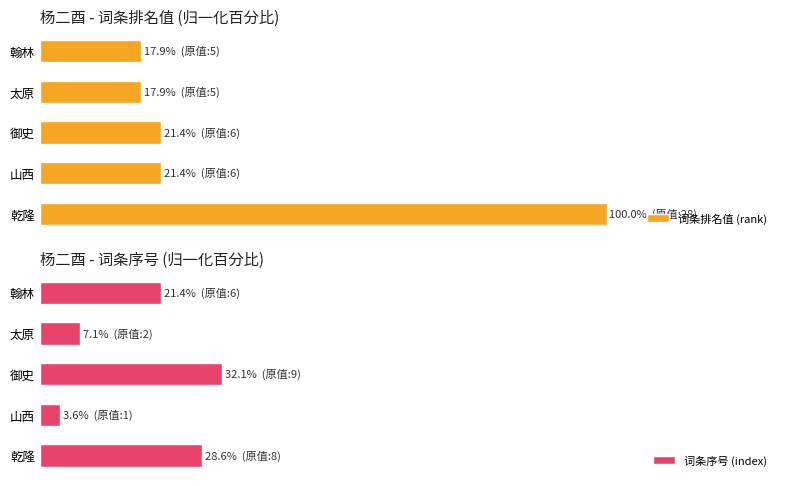

What is the highest value of the 词条排名值 (rank) series?

100.0